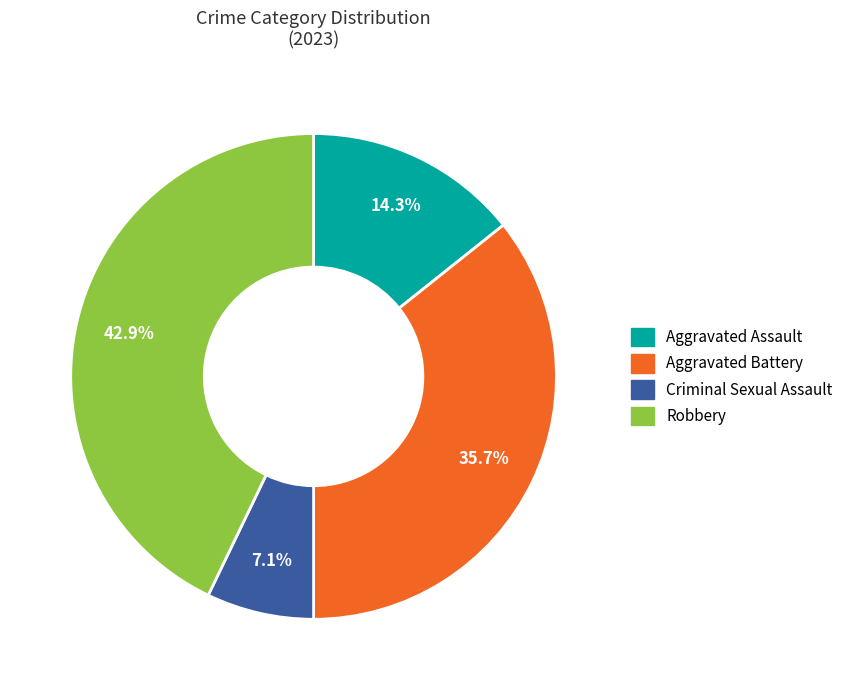

Is Criminal Sexual Assault the majority of the pie?

No